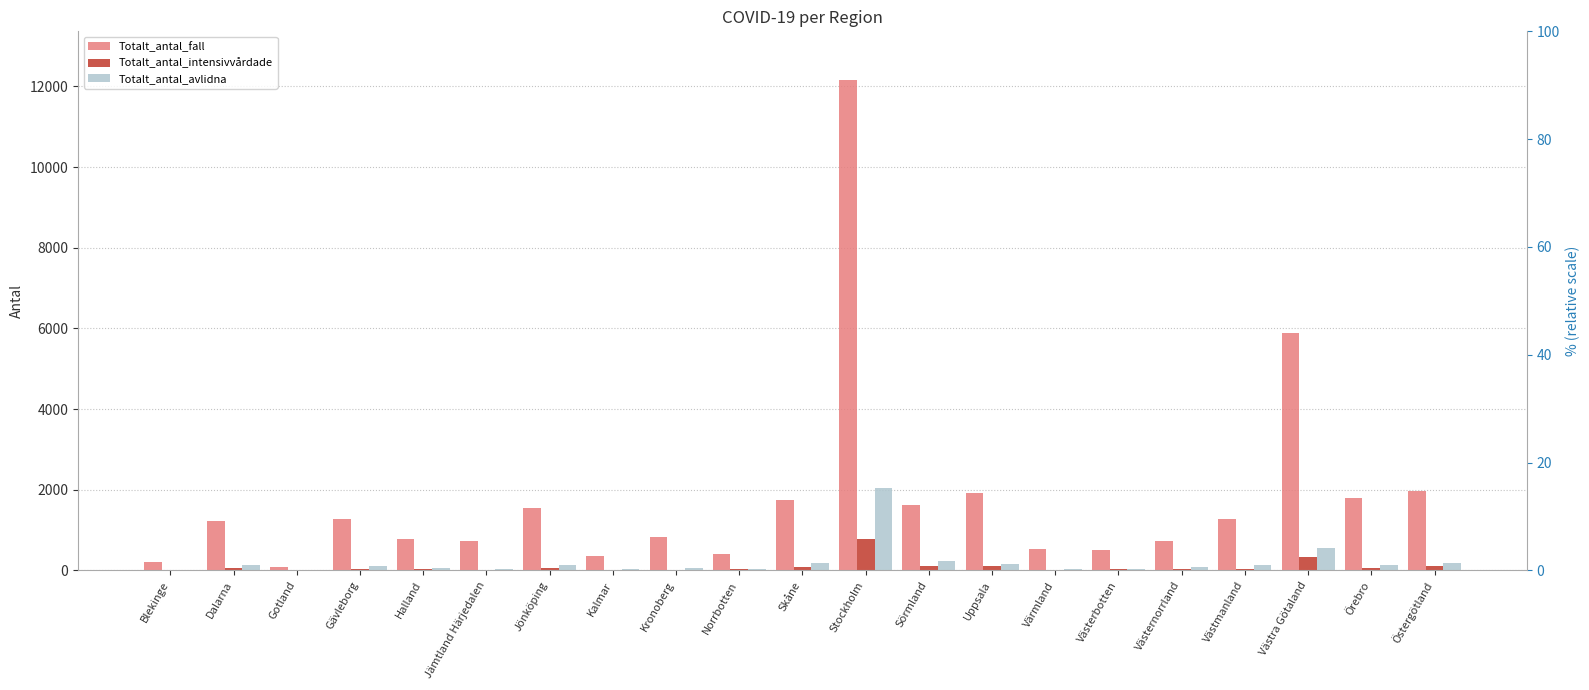

What position from the left is Jönköping?

7